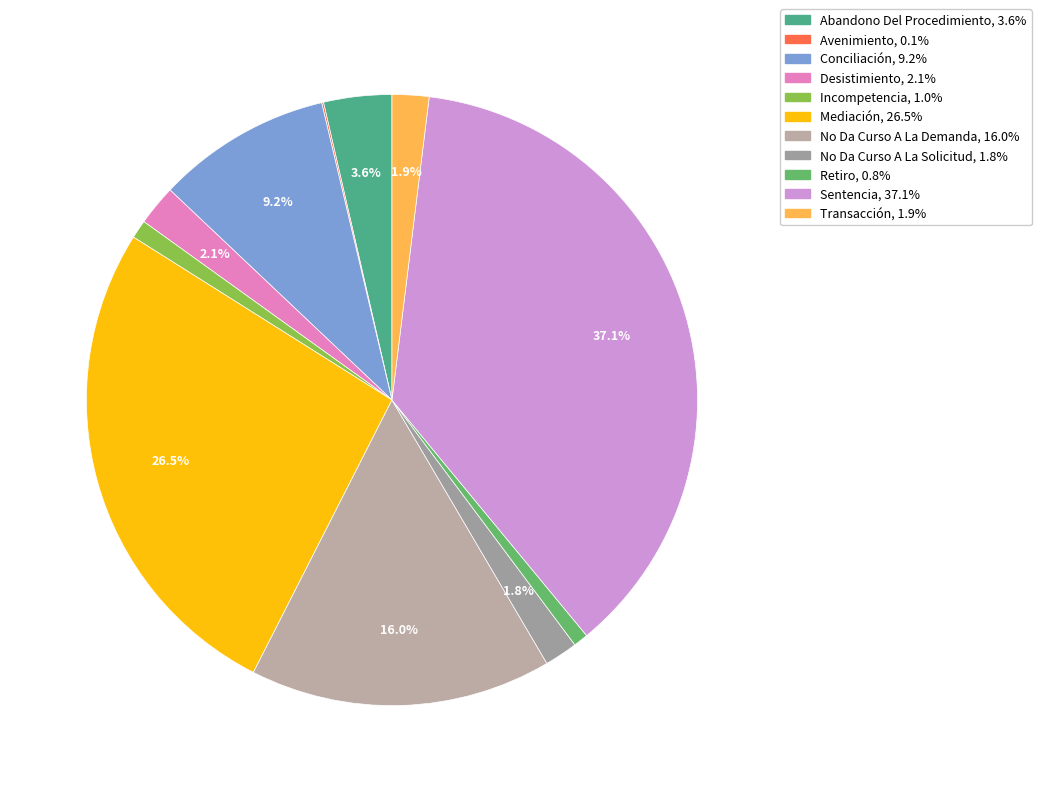

Count the number of slices in the pie.

11